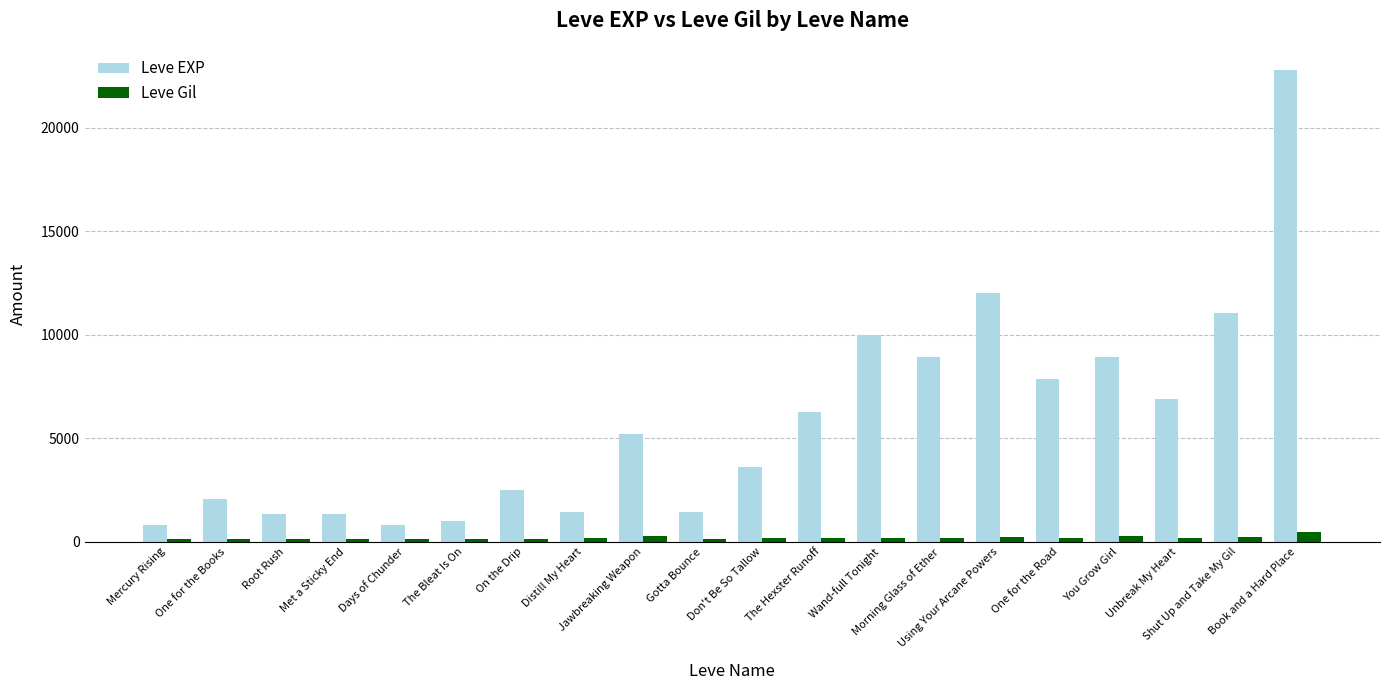

Read the Leve EXP value at Shut Up and Take My Gil.

11040